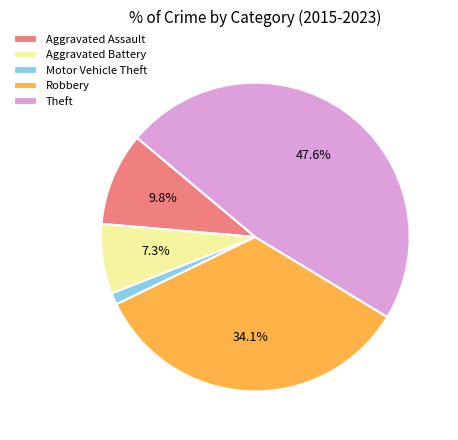

Which category has the smallest portion of the pie?

Motor Vehicle Theft